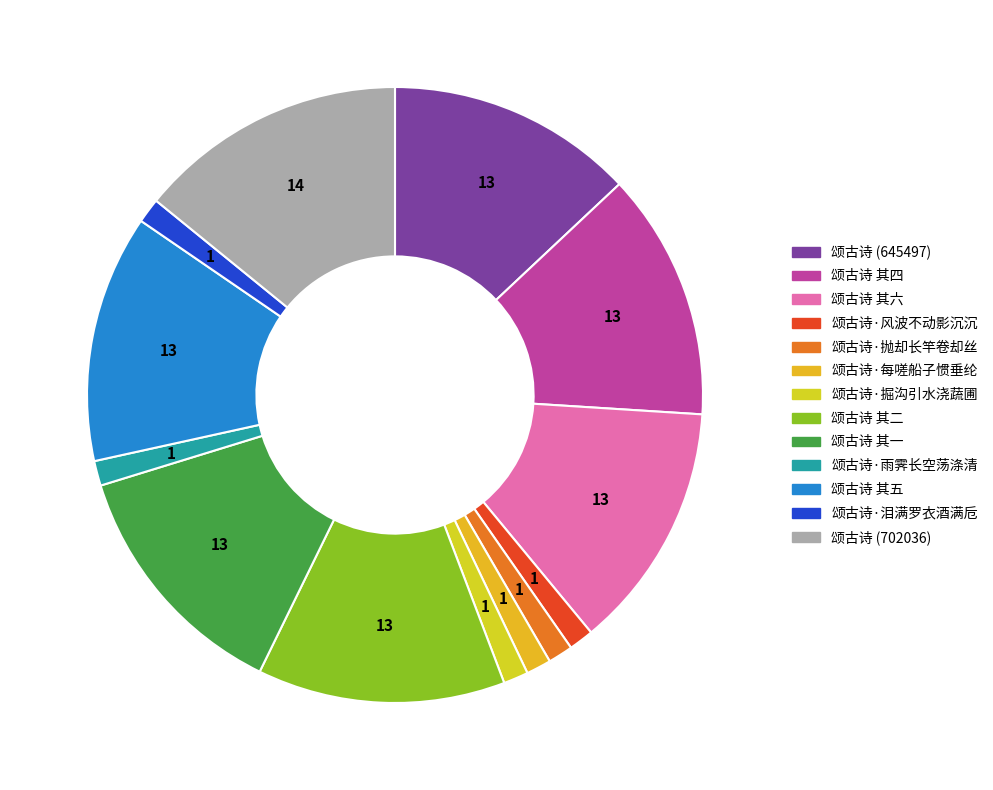

To the nearest percent, what is the difference between the largest and smallest slice percentages?

13%